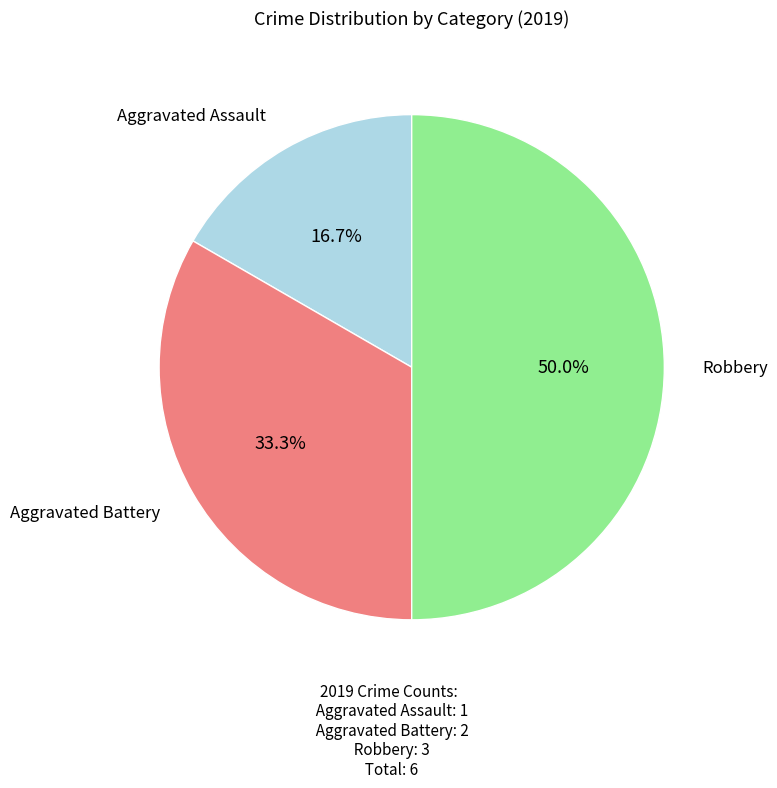

What is the ratio of the value at Robbery to the value at Aggravated Assault?

3.0